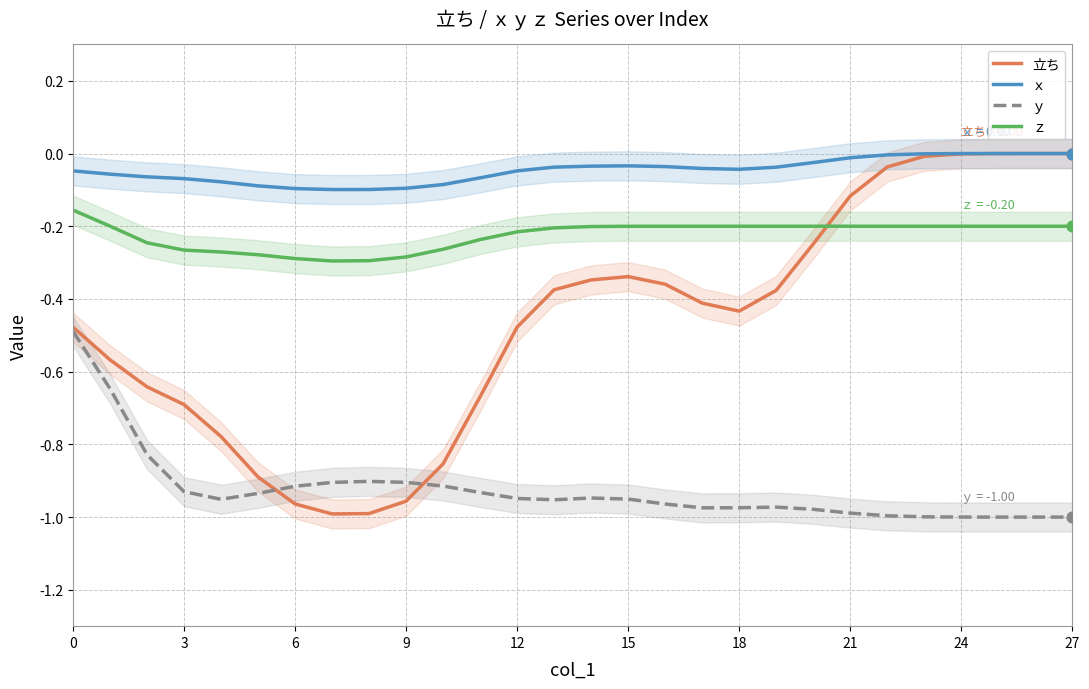

Which series contains the lowest Y value?

ｙ